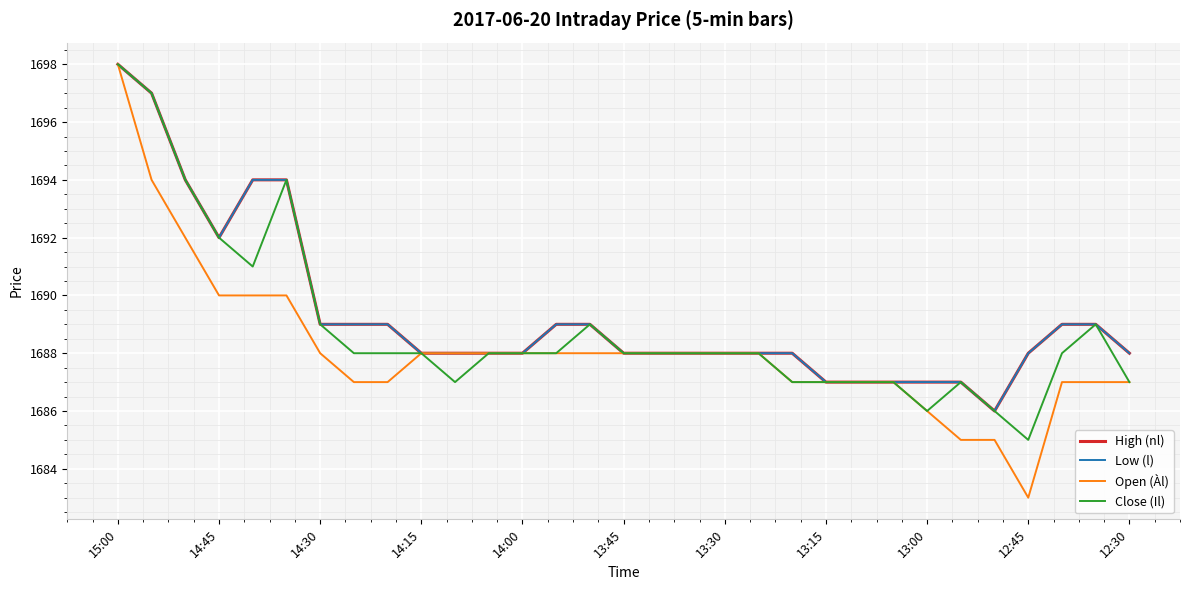

Does the chart display data point markers on the line(s)?

No